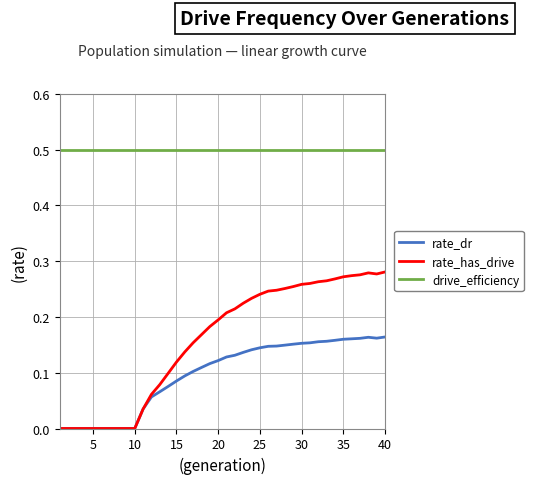

True or false: drive_efficiency and rate_has_drive cross at least once.

False